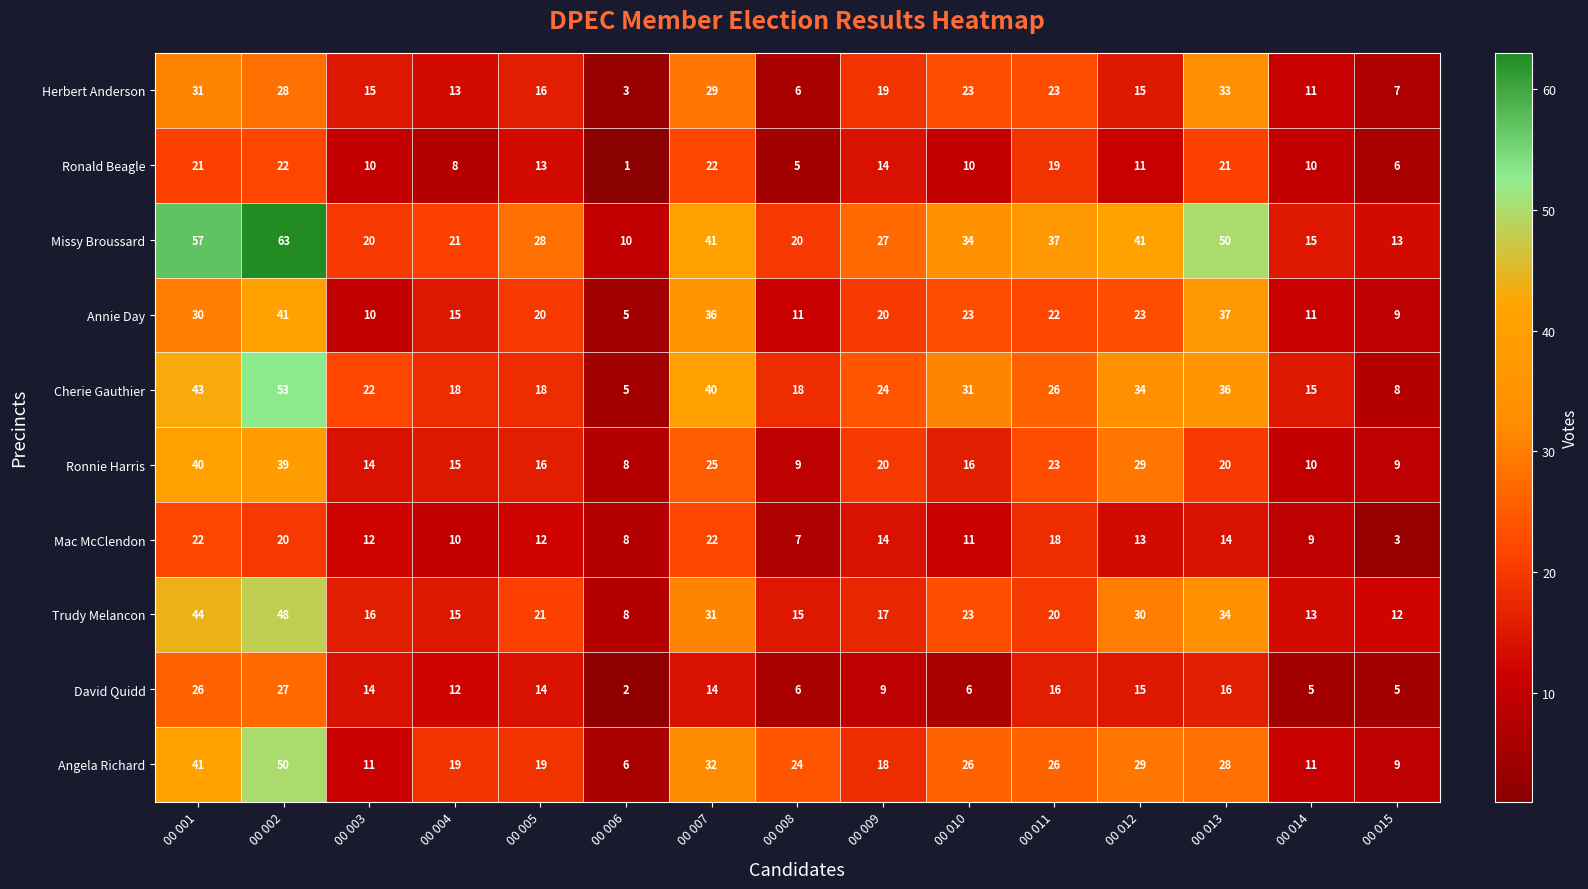

What is the difference between the second highest and second lowest values in the David Quidd series?

21